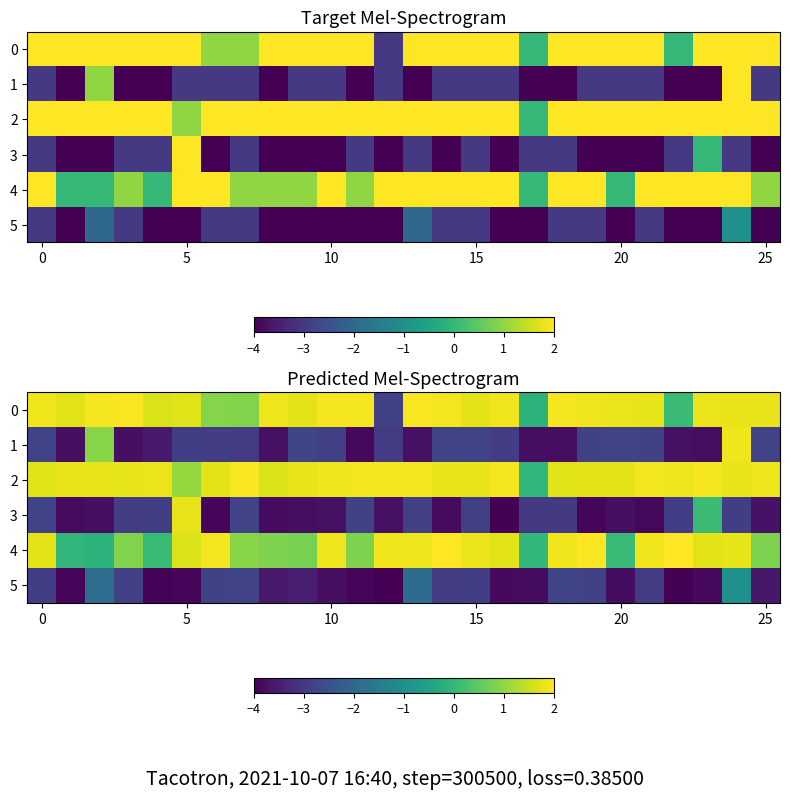

What is the spread (max minus min) of values at 12?

5.9